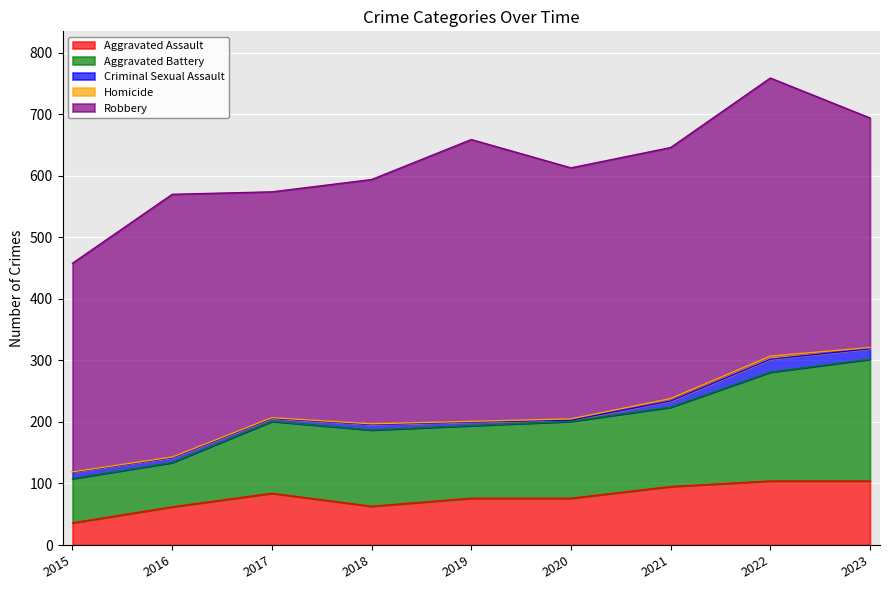

What is the average value of the Robbery series?

403